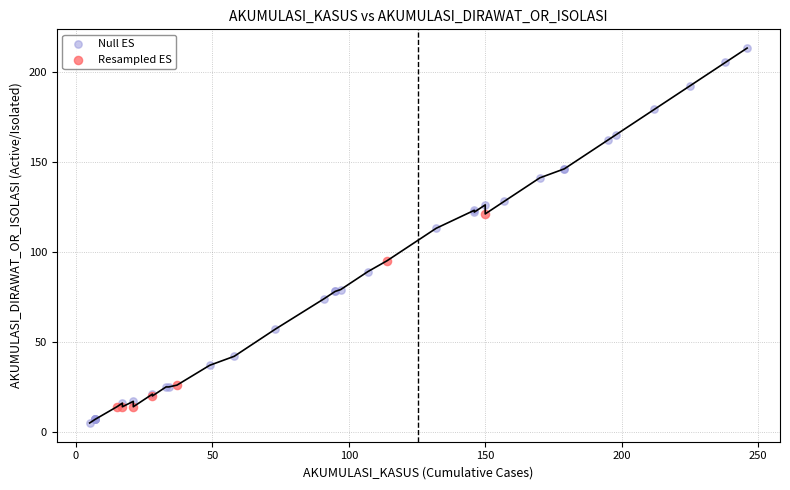

Which series contains the highest Y value?

Null ES